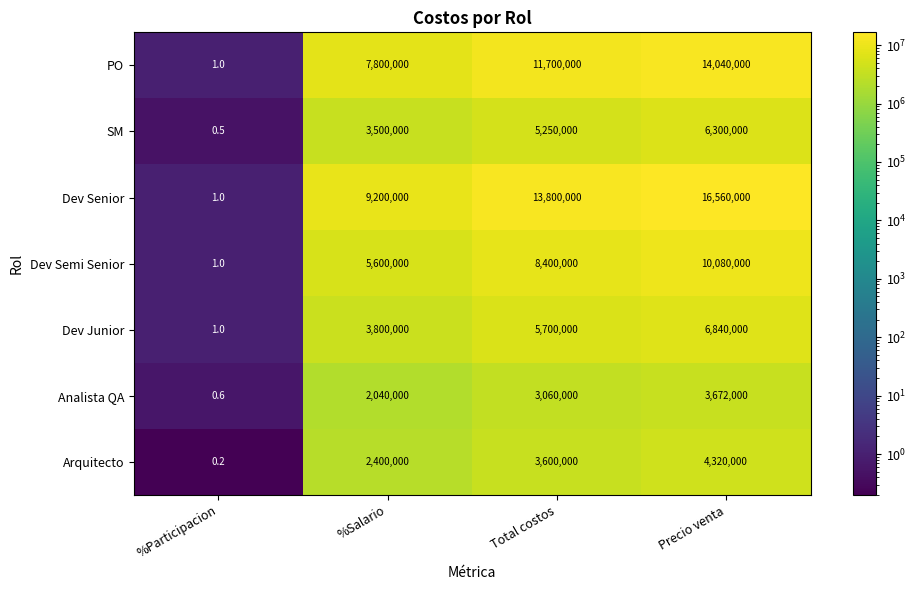

Read the Analista QA value at %Participacion.

0.6